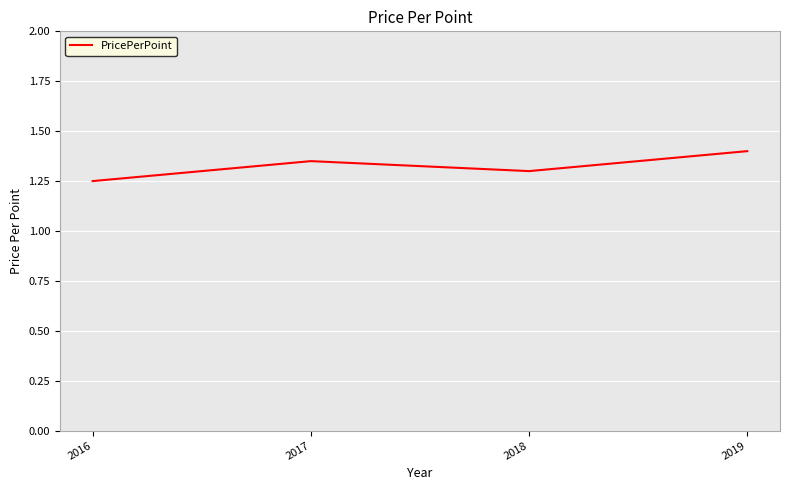

List the labels in order of value, smallest first.

2016, 2018, 2017, 2019